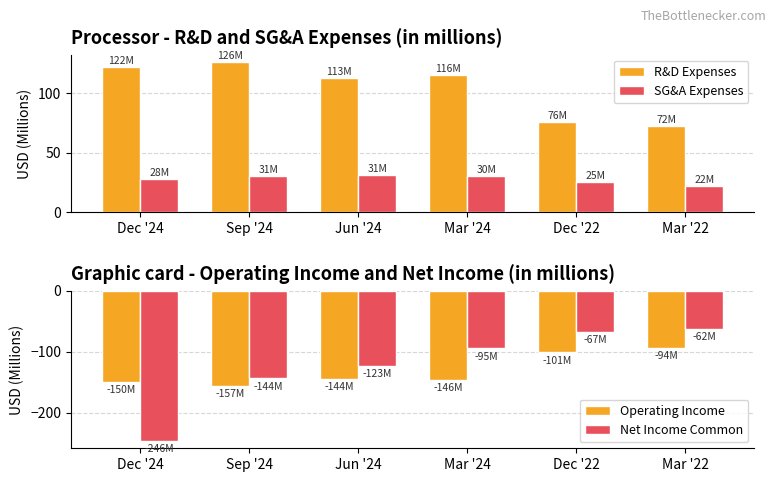

What is the sum of the SG&A Expenses values at Mar '22 and Dec '22?

47.5